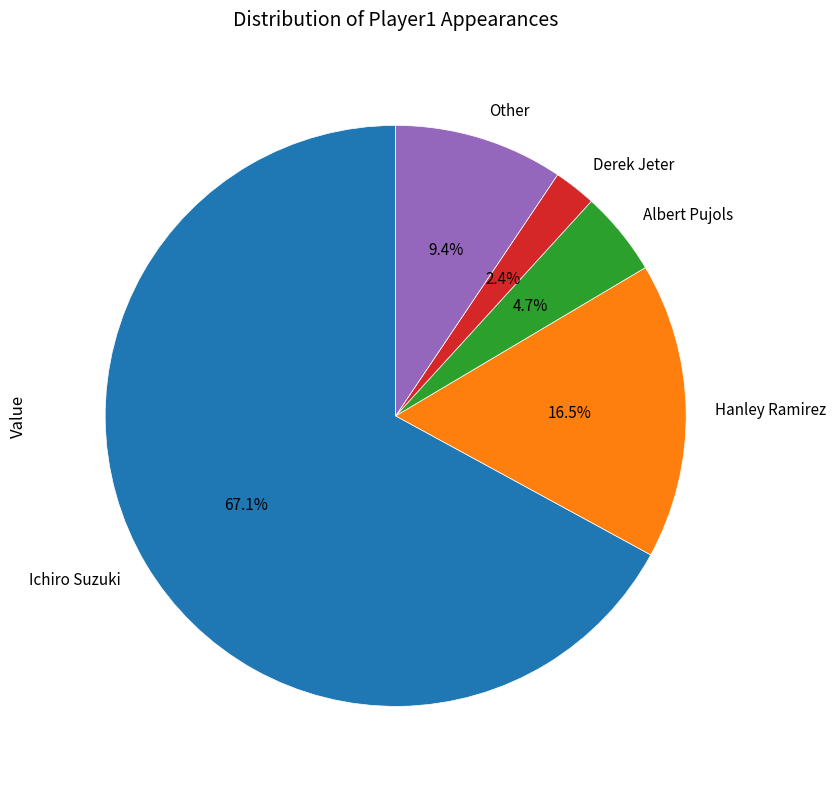

How many slices are in this pie chart?

5